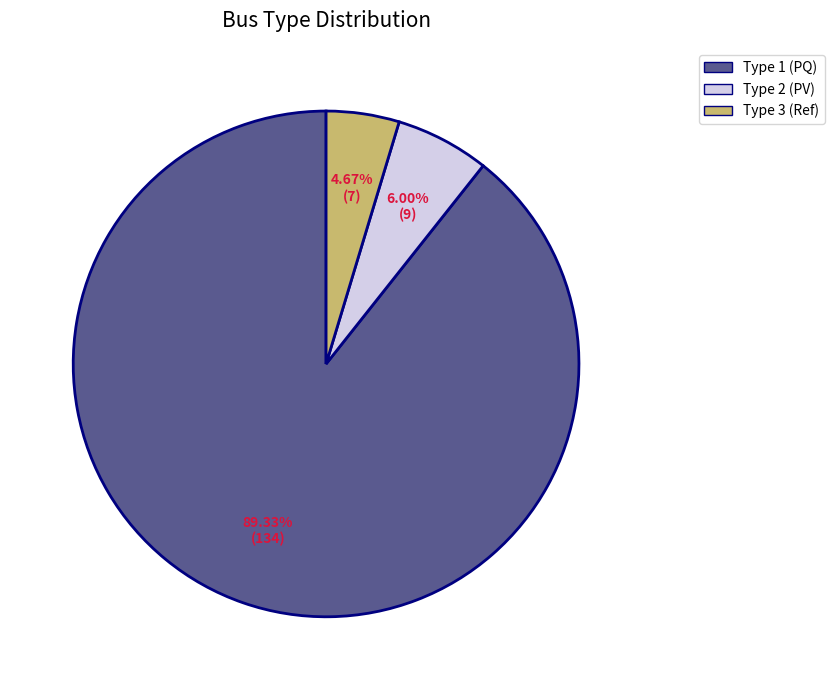

Which category accounts for the majority?

Type 1 (PQ)